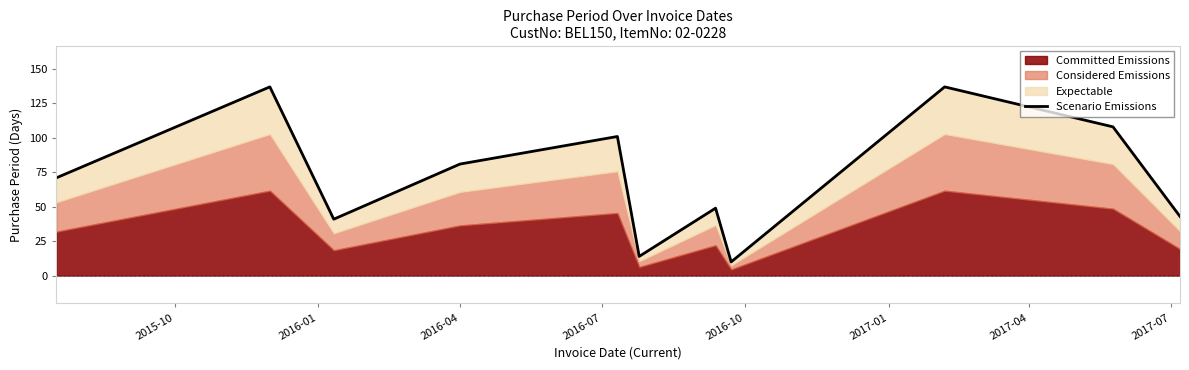

What position from the right is 2016-04?

8